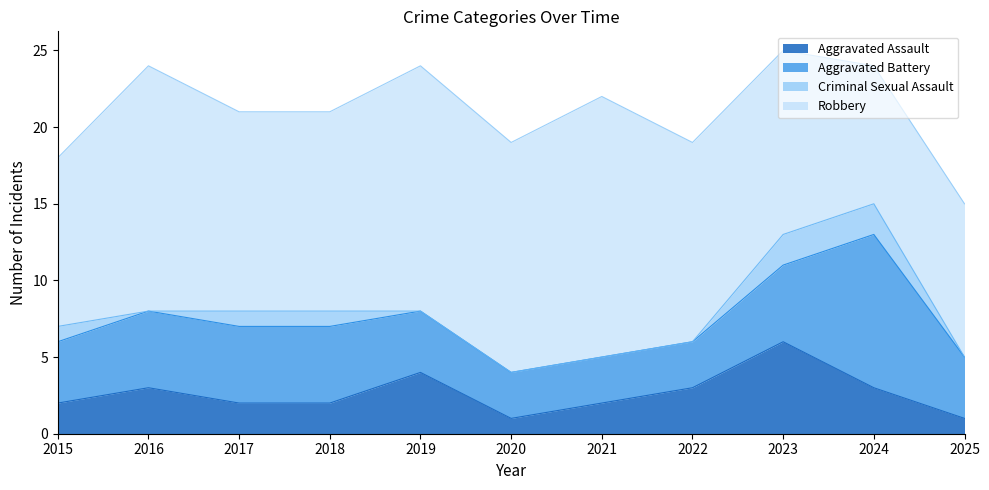

In Robbery, how many points are lower than both neighbors (excluding endpoints)?

2